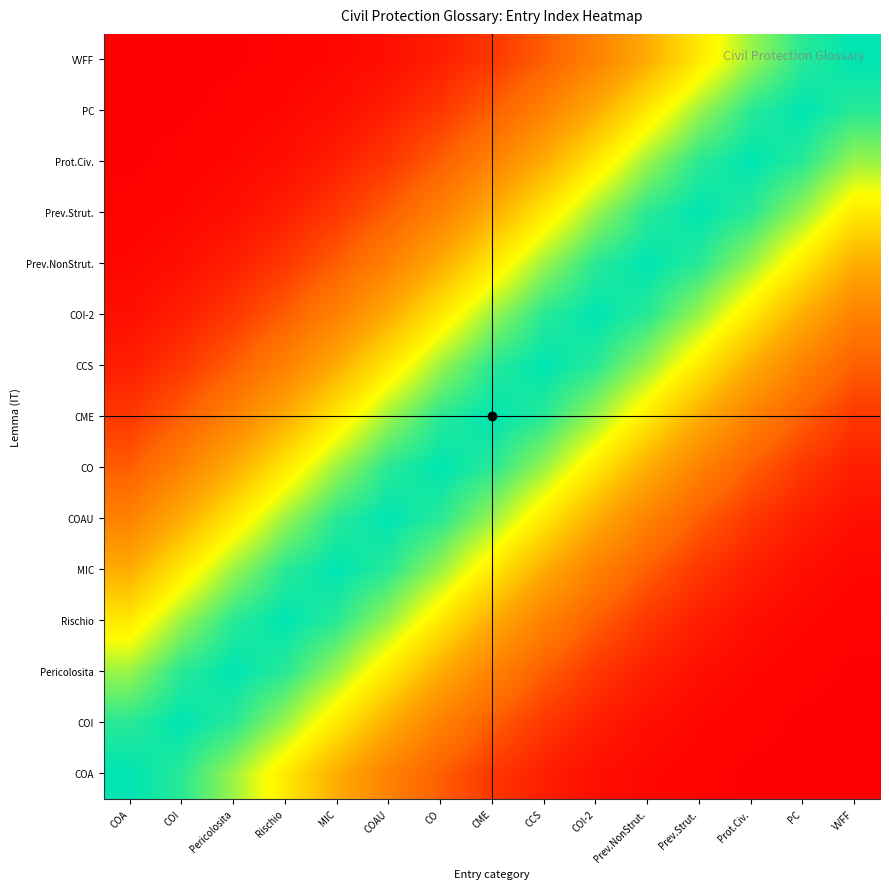

Reading right to left, list all the values displayed in this chart.

COA: VVFF=0.0	PC=0.0	Prot.Civ.=0.0	Prev.Strut.=0.0	Prev.NonStrut.=0.0	COI-2=0.0	CCS=0.1	CME=0.1	CO=0.2	COAU=0.4	MIC=0.5	Rischio=0.7	Pericolosita=0.8	COI=1.0	COA=1.0
COI: VVFF=0.0	PC=0.0	Prot.Civ.=0.0	Prev.Strut.=0.0	Prev.NonStrut.=0.0	COI-2=0.1	CCS=0.1	CME=0.2	CO=0.4	COAU=0.5	MIC=0.7	Rischio=0.8	Pericolosita=1.0	COI=1.0	COA=1.0
Pericolosita: VVFF=0.0	PC=0.0	Prot.Civ.=0.0	Prev.Strut.=0.0	Prev.NonStrut.=0.1	COI-2=0.1	CCS=0.2	CME=0.4	CO=0.5	COAU=0.7	MIC=0.8	Rischio=1.0	Pericolosita=1.0	COI=1.0	COA=0.8
Rischio: VVFF=0.0	PC=0.0	Prot.Civ.=0.0	Prev.Strut.=0.1	Prev.NonStrut.=0.1	COI-2=0.2	CCS=0.4	CME=0.5	CO=0.7	COAU=0.8	MIC=1.0	Rischio=1.0	Pericolosita=1.0	COI=0.8	COA=0.7
MIC: VVFF=0.0	PC=0.0	Prot.Civ.=0.1	Prev.Strut.=0.1	Prev.NonStrut.=0.2	COI-2=0.4	CCS=0.5	CME=0.7	CO=0.8	COAU=1.0	MIC=1.0	Rischio=1.0	Pericolosita=0.8	COI=0.7	COA=0.5
COAU: VVFF=0.0	PC=0.1	Prot.Civ.=0.1	Prev.Strut.=0.2	Prev.NonStrut.=0.4	COI-2=0.5	CCS=0.7	CME=0.8	CO=1.0	COAU=1.0	MIC=1.0	Rischio=0.8	Pericolosita=0.7	COI=0.5	COA=0.4
CO: VVFF=0.1	PC=0.1	Prot.Civ.=0.2	Prev.Strut.=0.4	Prev.NonStrut.=0.5	COI-2=0.7	CCS=0.8	CME=1.0	CO=1.0	COAU=1.0	MIC=0.8	Rischio=0.7	Pericolosita=0.5	COI=0.4	COA=0.2
CME: VVFF=0.1	PC=0.2	Prot.Civ.=0.4	Prev.Strut.=0.5	Prev.NonStrut.=0.7	COI-2=0.8	CCS=1.0	CME=1.0	CO=1.0	COAU=0.8	MIC=0.7	Rischio=0.5	Pericolosita=0.4	COI=0.2	COA=0.1
CCS: VVFF=0.2	PC=0.4	Prot.Civ.=0.5	Prev.Strut.=0.7	Prev.NonStrut.=0.8	COI-2=1.0	CCS=1.0	CME=1.0	CO=0.8	COAU=0.7	MIC=0.5	Rischio=0.4	Pericolosita=0.2	COI=0.1	COA=0.1
COI-2: VVFF=0.4	PC=0.5	Prot.Civ.=0.7	Prev.Strut.=0.8	Prev.NonStrut.=1.0	COI-2=1.0	CCS=1.0	CME=0.8	CO=0.7	COAU=0.5	MIC=0.4	Rischio=0.2	Pericolosita=0.1	COI=0.1	COA=0.0
Prev.NonStrut.: VVFF=0.5	PC=0.7	Prot.Civ.=0.8	Prev.Strut.=1.0	Prev.NonStrut.=1.0	COI-2=1.0	CCS=0.8	CME=0.7	CO=0.5	COAU=0.4	MIC=0.2	Rischio=0.1	Pericolosita=0.1	COI=0.0	COA=0.0
Prev.Strut.: VVFF=0.7	PC=0.8	Prot.Civ.=1.0	Prev.Strut.=1.0	Prev.NonStrut.=1.0	COI-2=0.8	CCS=0.7	CME=0.5	CO=0.4	COAU=0.2	MIC=0.1	Rischio=0.1	Pericolosita=0.0	COI=0.0	COA=0.0
Prot.Civ.: VVFF=0.8	PC=1.0	Prot.Civ.=1.0	Prev.Strut.=1.0	Prev.NonStrut.=0.8	COI-2=0.7	CCS=0.5	CME=0.4	CO=0.2	COAU=0.1	MIC=0.1	Rischio=0.0	Pericolosita=0.0	COI=0.0	COA=0.0
PC: VVFF=1.0	PC=1.0	Prot.Civ.=1.0	Prev.Strut.=0.8	Prev.NonStrut.=0.7	COI-2=0.5	CCS=0.4	CME=0.2	CO=0.1	COAU=0.1	MIC=0.0	Rischio=0.0	Pericolosita=0.0	COI=0.0	COA=0.0
VVFF: VVFF=1.0	PC=1.0	Prot.Civ.=0.8	Prev.Strut.=0.7	Prev.NonStrut.=0.5	COI-2=0.4	CCS=0.2	CME=0.1	CO=0.1	COAU=0.0	MIC=0.0	Rischio=0.0	Pericolosita=0.0	COI=0.0	COA=0.0